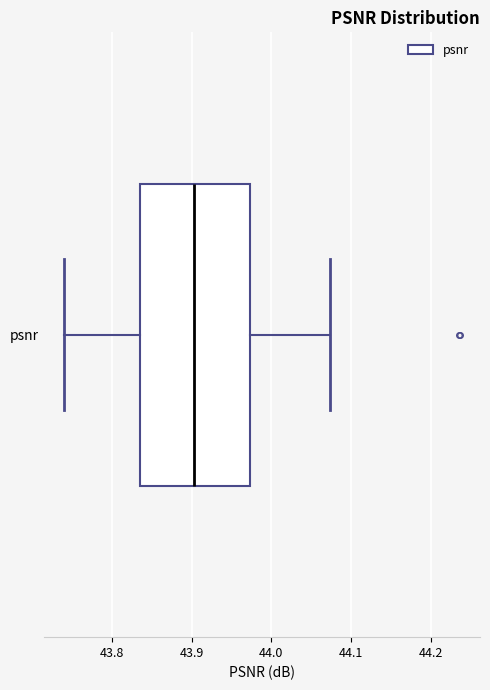

Transcribe this box plot: give where the median line is, the range the box spans, and where the two whiskers end, as read against the x-axis. The values are not printed on the chart, so give them approximately, as read against the axis.

median 43.90, box 43.83 to 43.97, whiskers 43.74 to 44.07